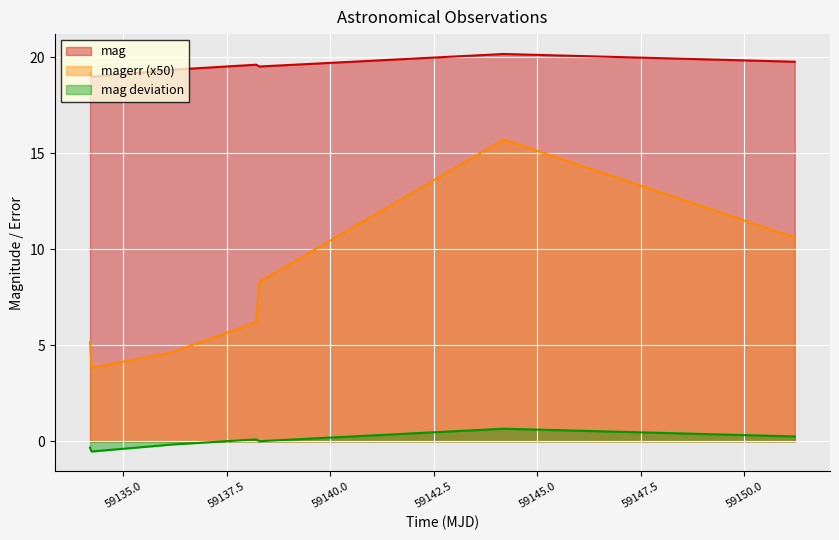

How many data points in magerr are less than 6?

3